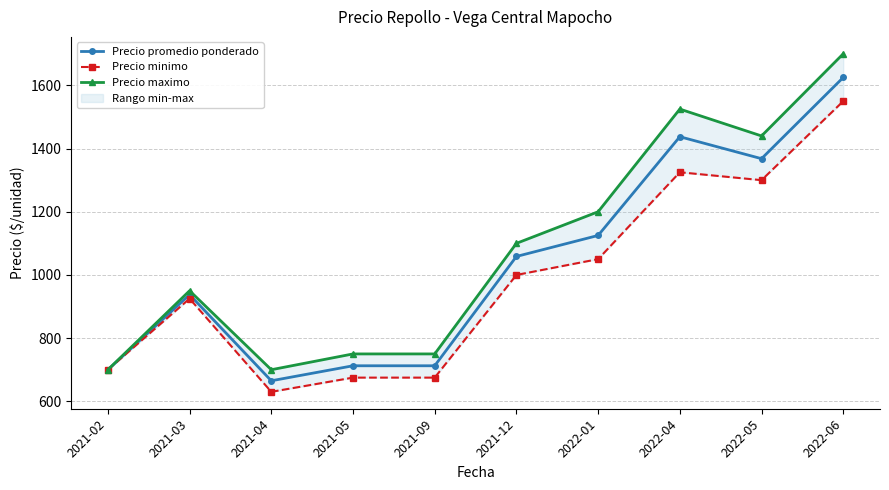

Reading right to left, extract all data points from this chart.

Precio promedio ponderado: 1625.0	1368.0	1437.5	1125.0	1058.5	712.5	712.5	665.0	937.5	700.0
Precio minimo: 1550.0	1300.0	1325.0	1050.0	1000.0	675.0	675.0	630.0	925.0	700.0
Precio maximo: 1700.0	1440.0	1525.0	1200.0	1100.0	750.0	750.0	700.0	950.0	700.0